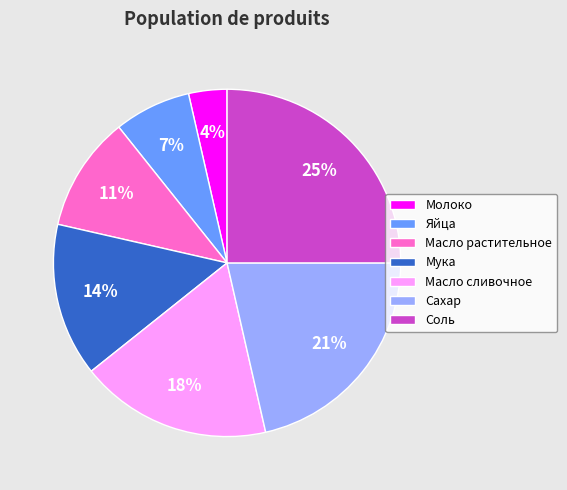

Do Яйца and Масло сливочное together represent more than half of the pie?

No